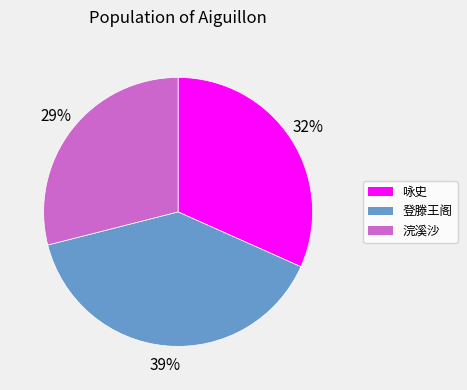

Do 浣溪沙 and 登滕王阁 together represent more than half of the pie?

Yes